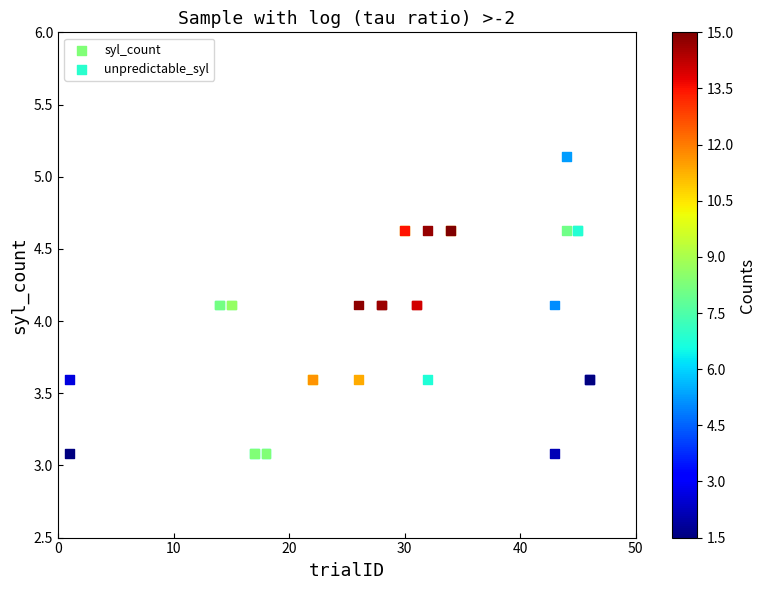

What are all the series names shown in the legend?

syl_count, unpredictable_syl